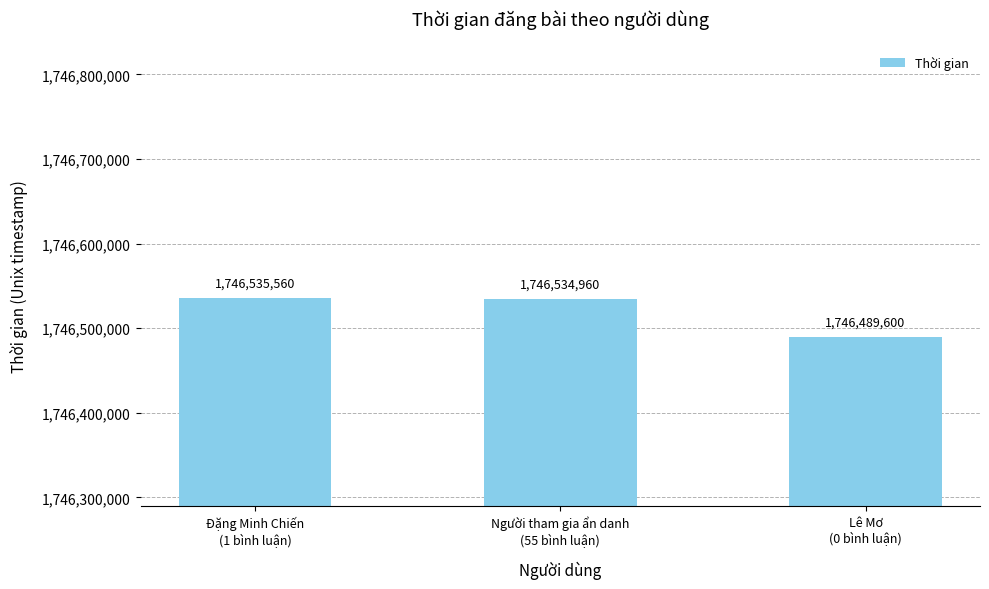

At which label is the value closest to 1746512580?

Người tham gia ẩn danh
(55 bình luận)